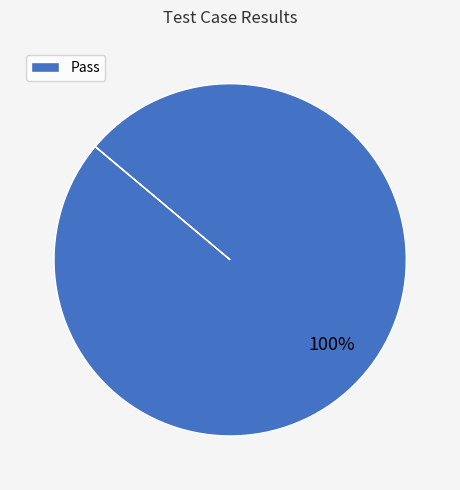

Is there a majority slice in this chart?

Yes